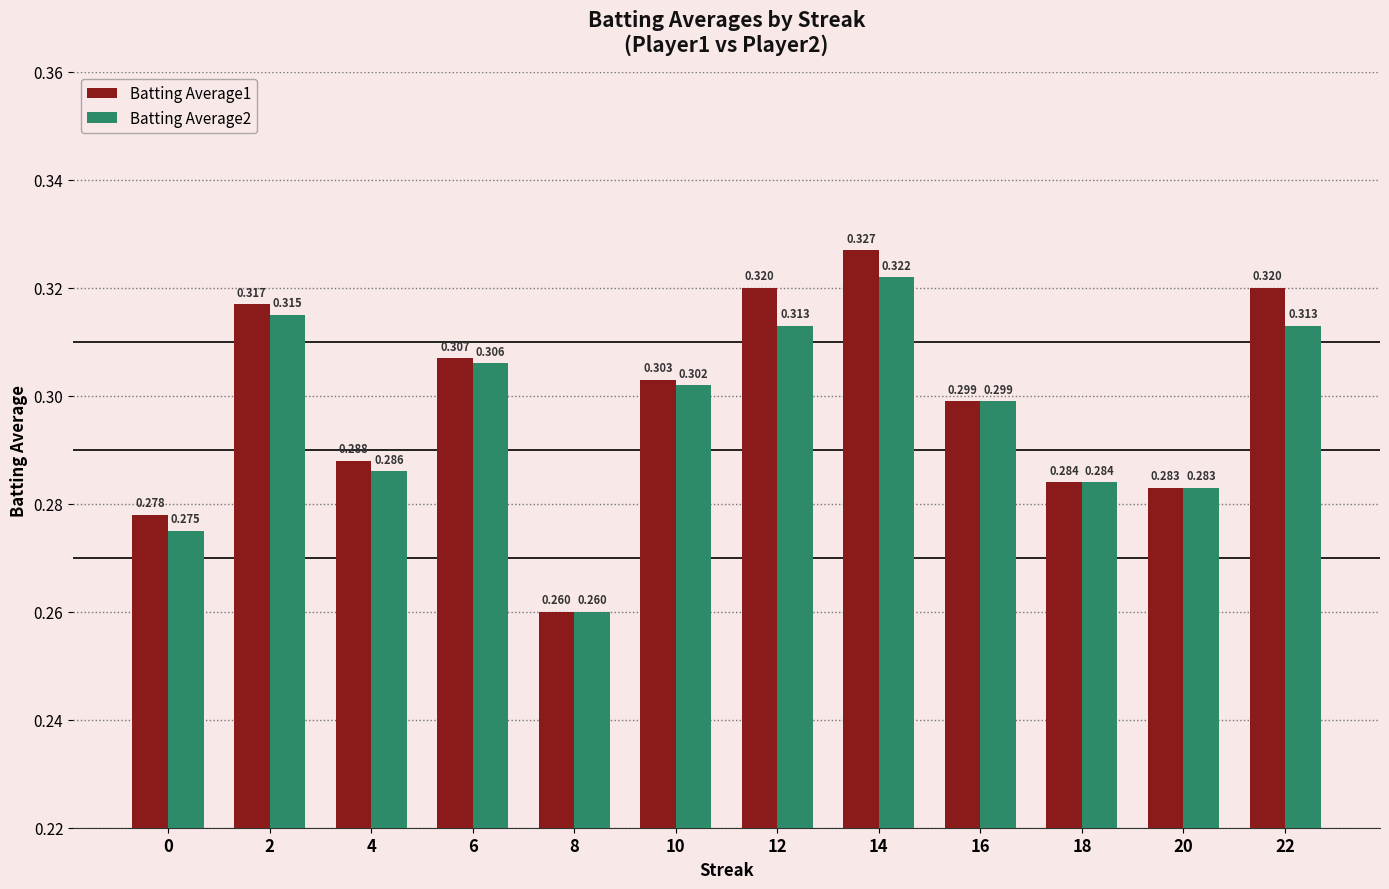

True or false: Batting Average1 has a value of 0.1 at 10.

False